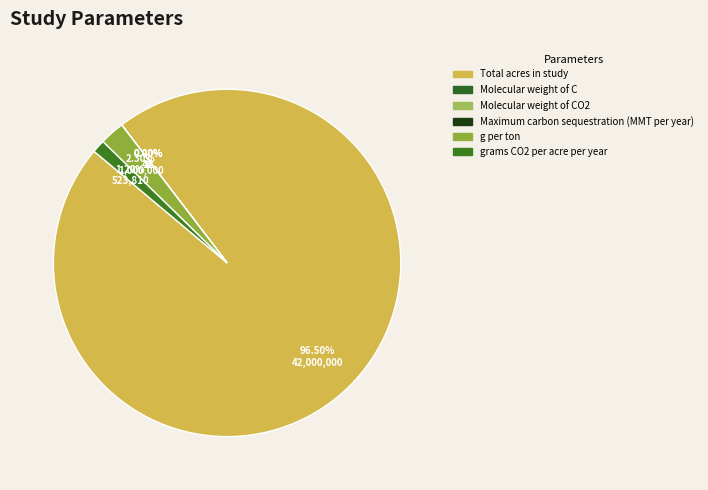

How many segments does this pie chart have?

6